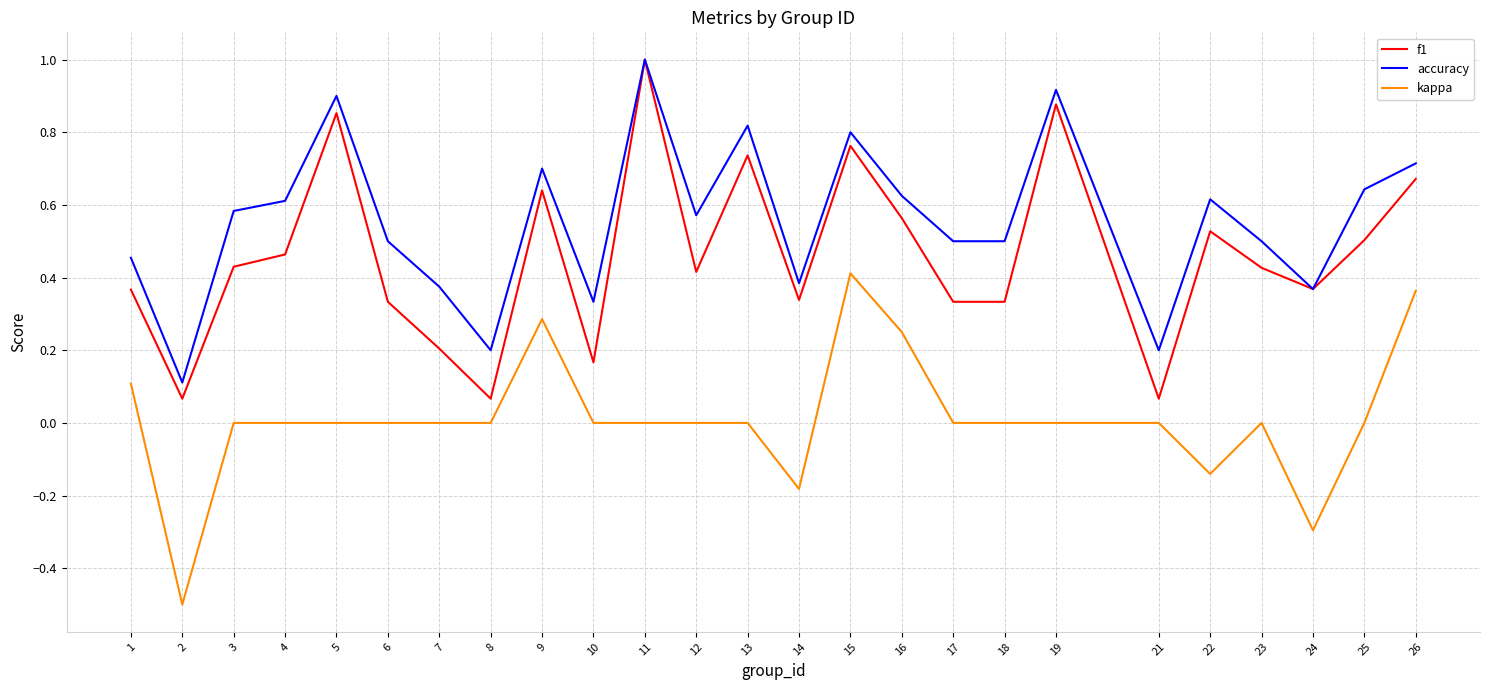

What is the smallest value displayed?

-0.5